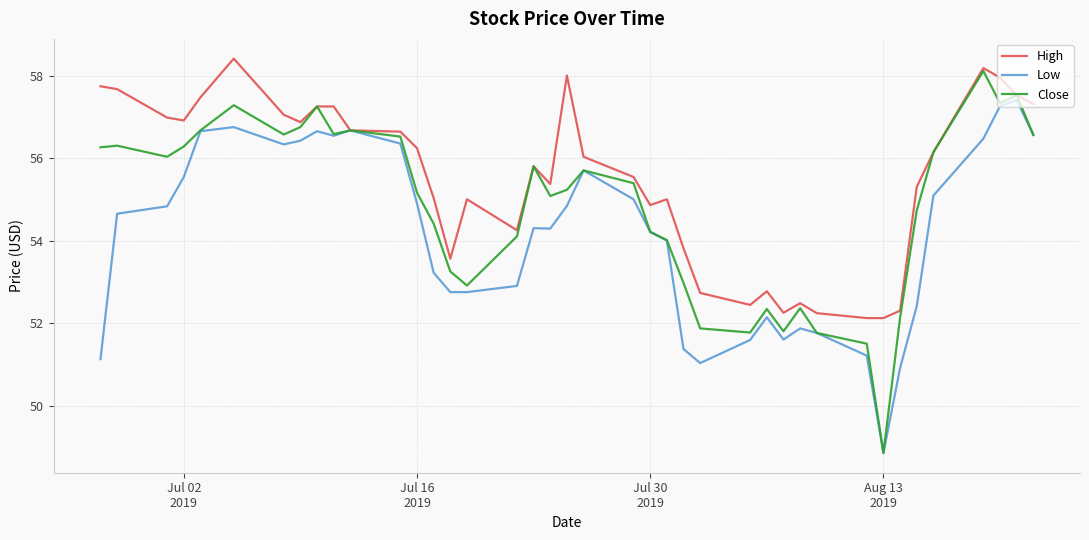

What is the lowest value of the Close series?

48.9